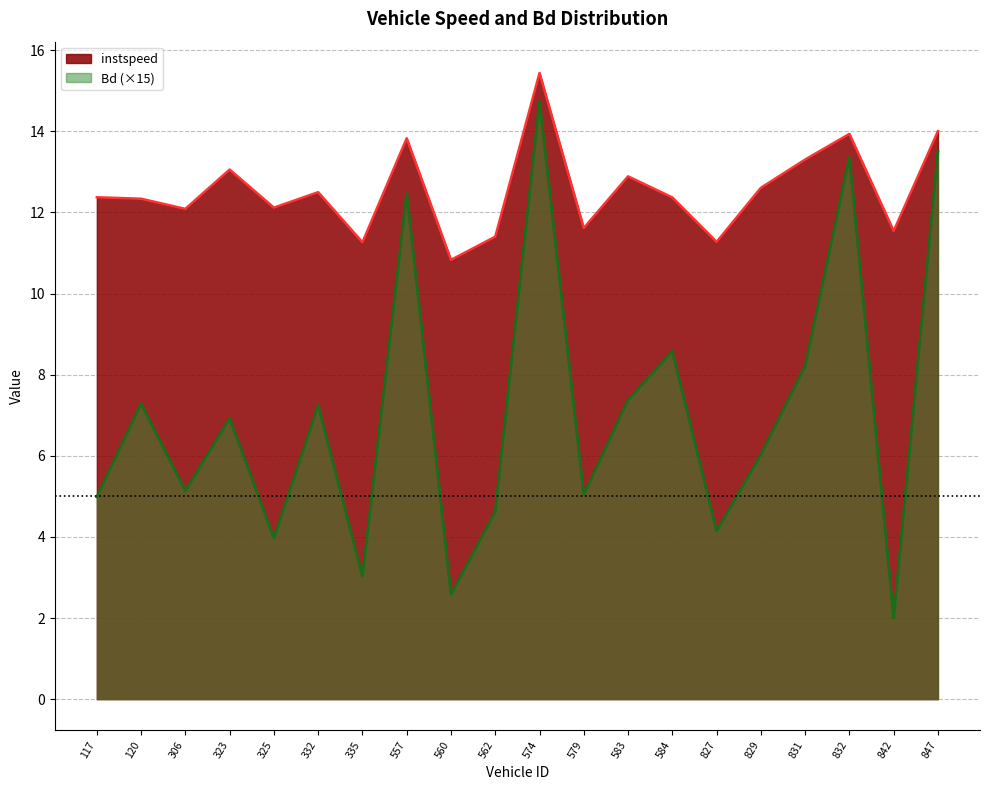

In instspeed, how many points are lower than both neighbors (excluding endpoints)?

7